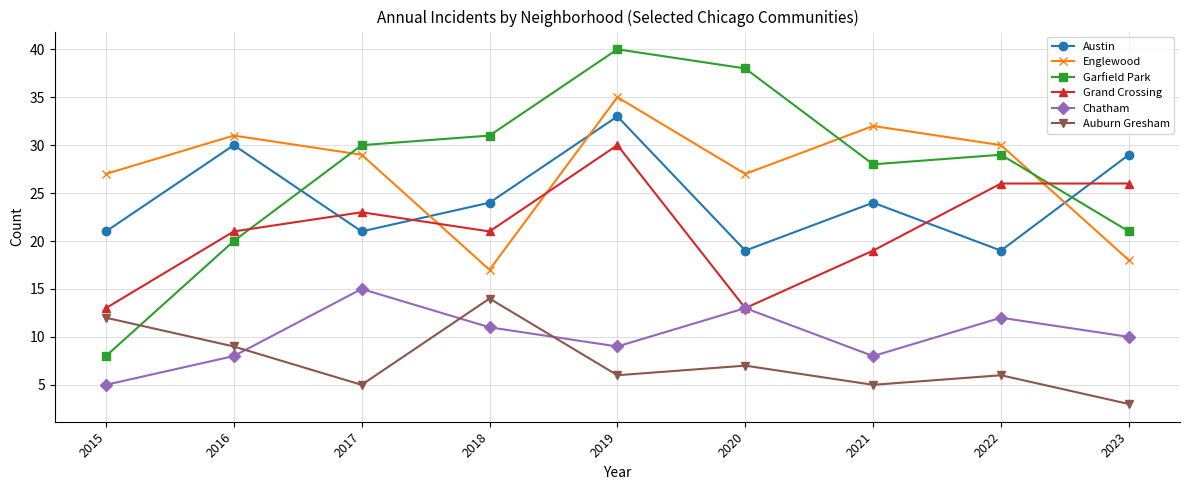

At which label does Auburn Gresham reach its peak?

2018